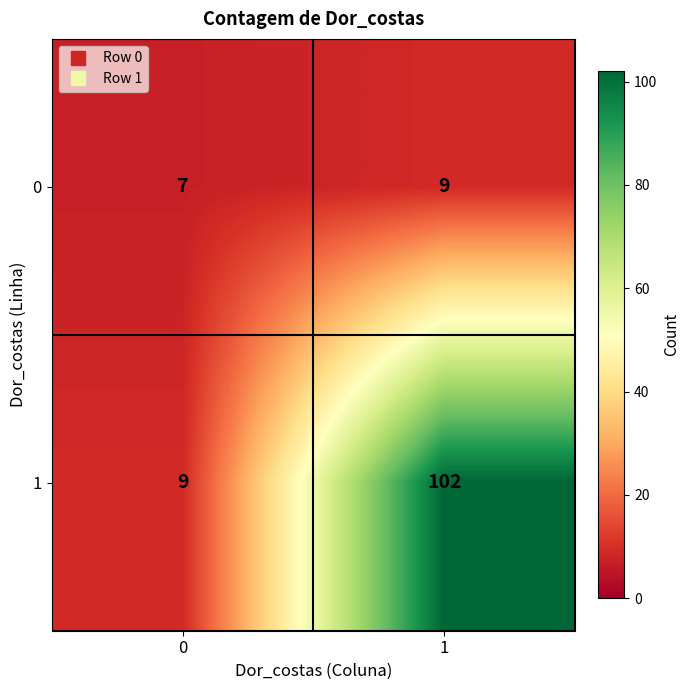

What is the difference between the maximum and minimum values in the 1 series?

93